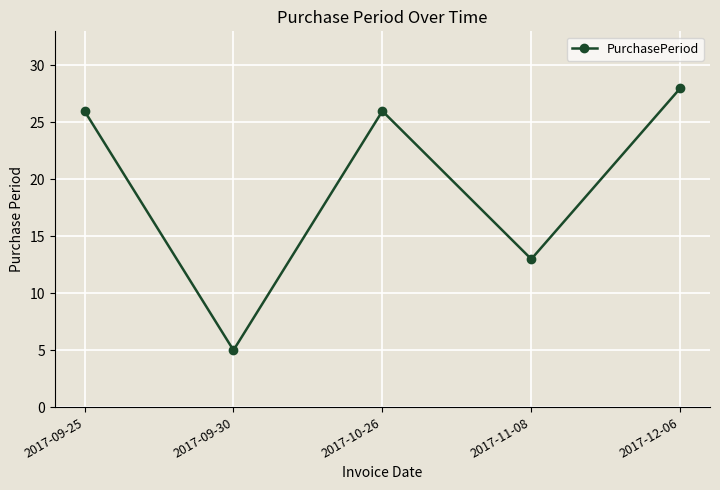

Reading left to right, extract all data points from this chart.

26	5	26	13	28